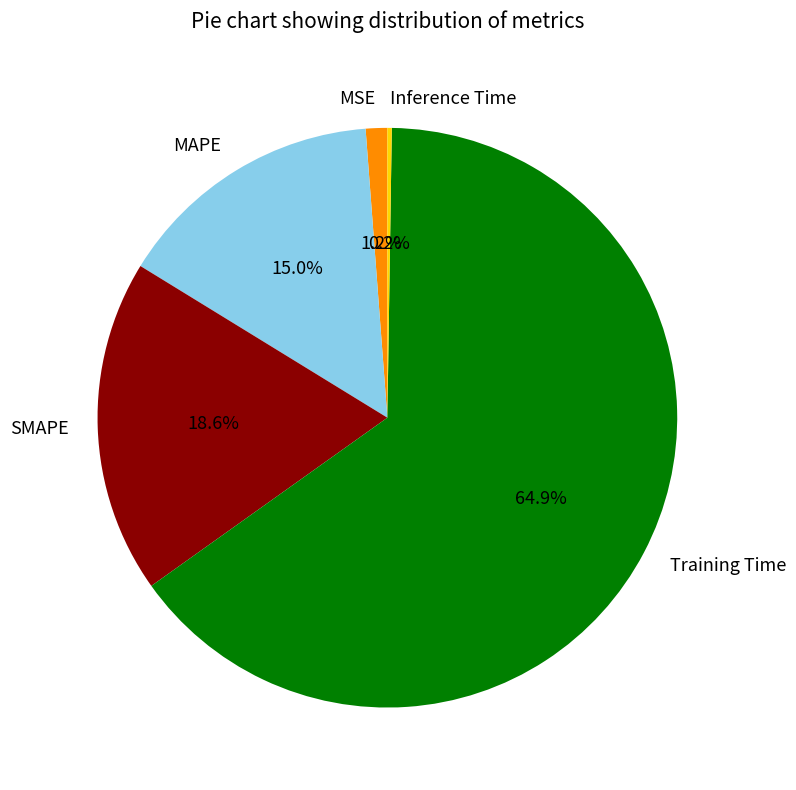

What percentage is the MAPE slice, to the nearest percent?

15%